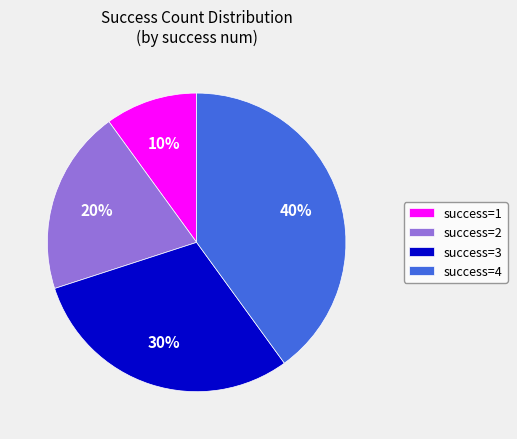

Is there a majority slice in this chart?

No